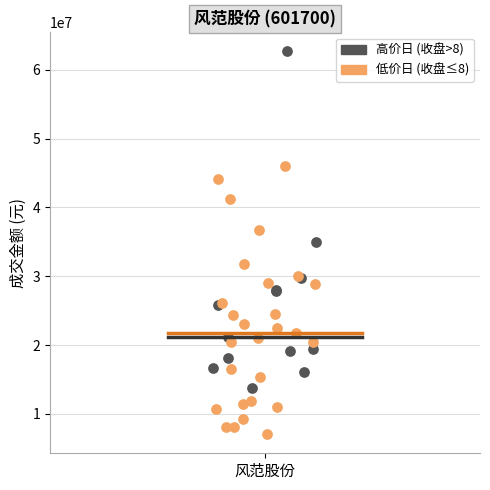

Which series has the widest spread of Y values?

高价日 (收盘>8)